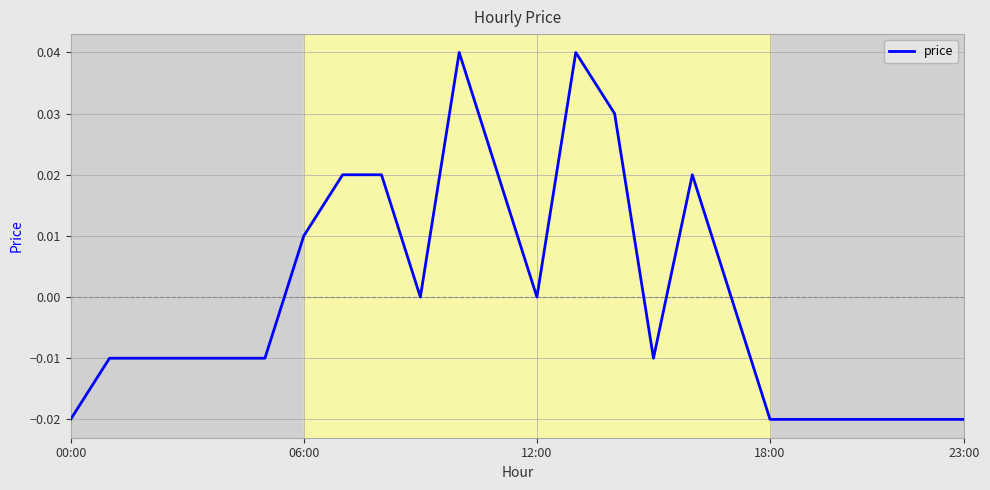

What is the difference between the maximum and minimum values?

0.1